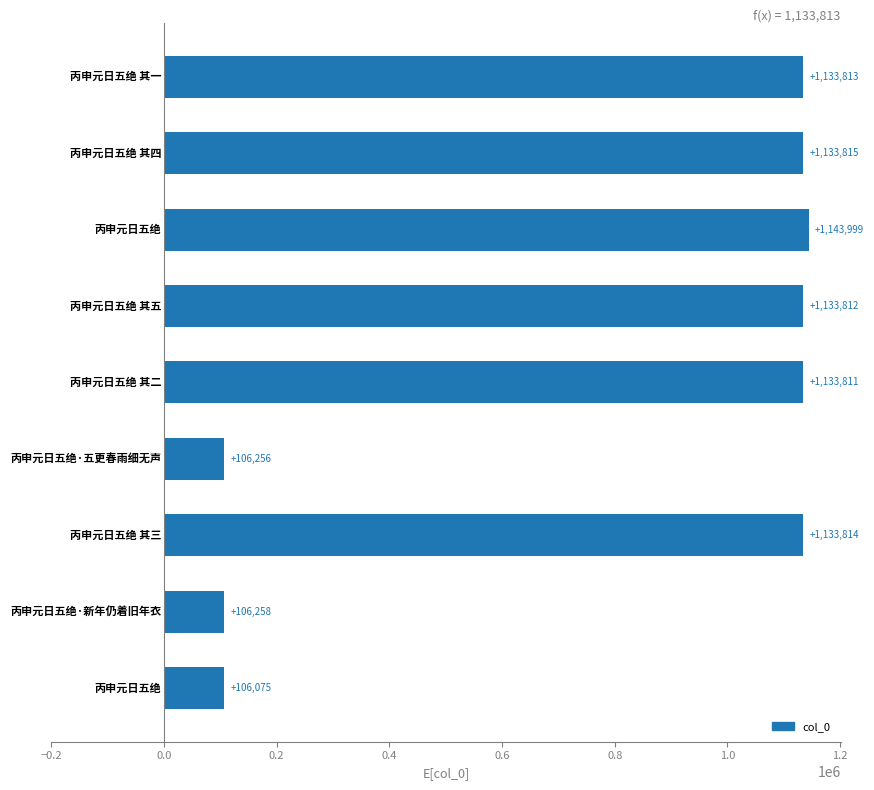

What is the maximum value shown in the chart?

1143999